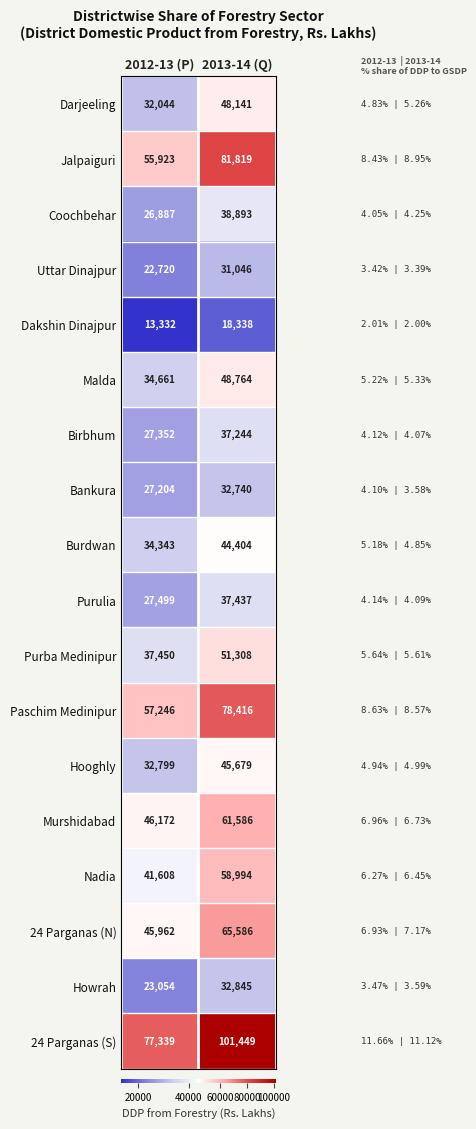

What is the smallest value displayed?

13332